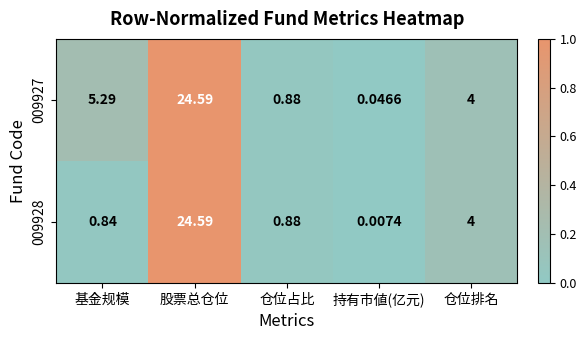

At which label is 009928 closest to 12?

仓位排名